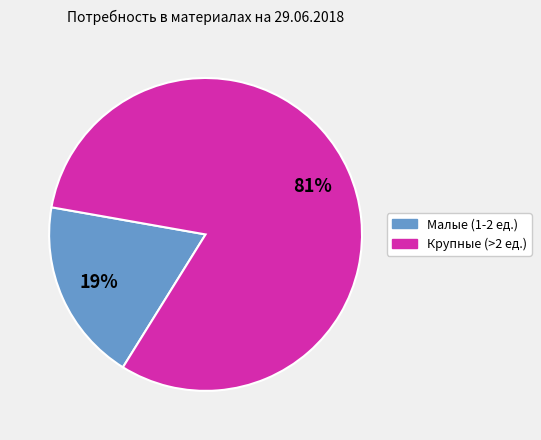

Count the number of slices in the pie.

2